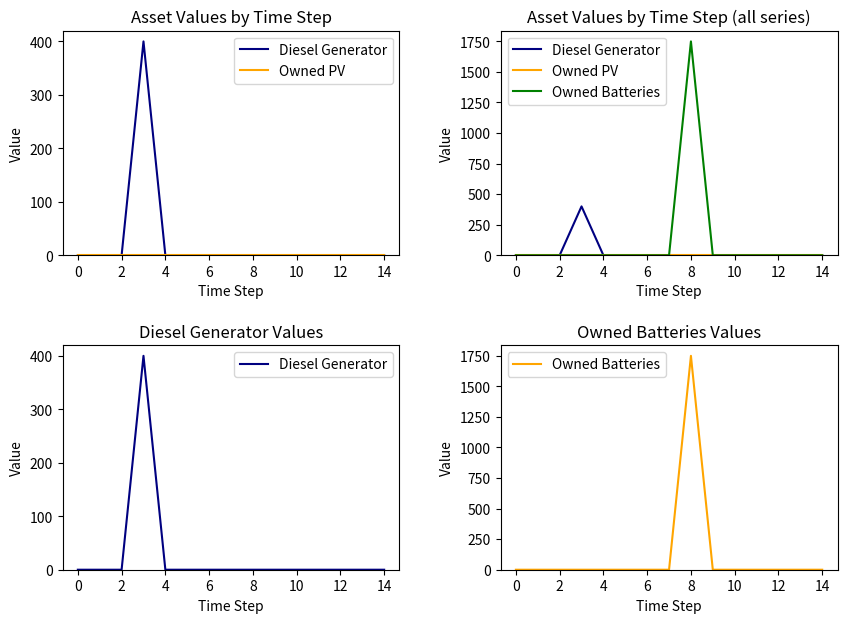

How many values in the Diesel Generator series exceed 0?

1